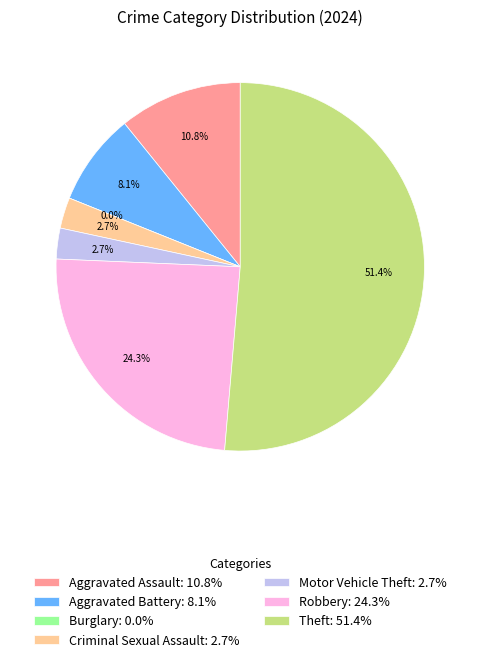

How many segments does this pie chart have?

7